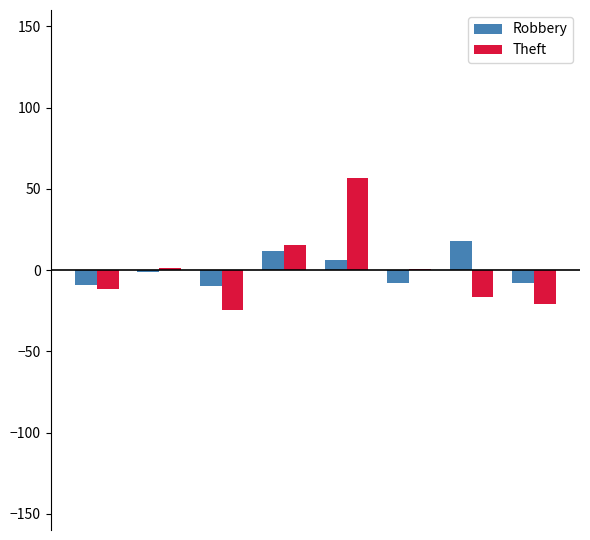

What is the maximum value for Theft?

56.4